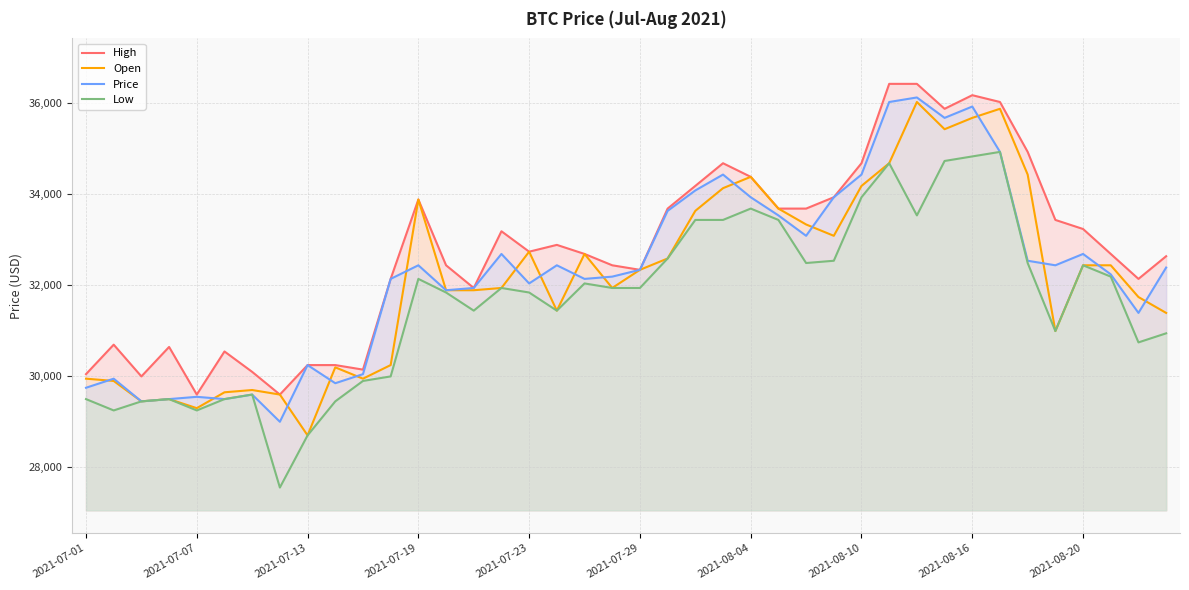

True or false: High has more than 2 points higher than both neighbors.

True